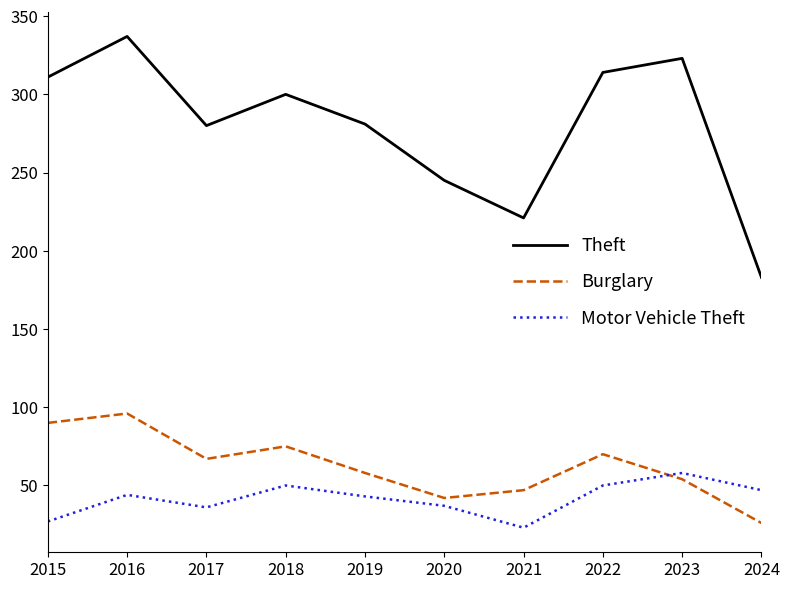

Does the chart have visible grid lines?

No